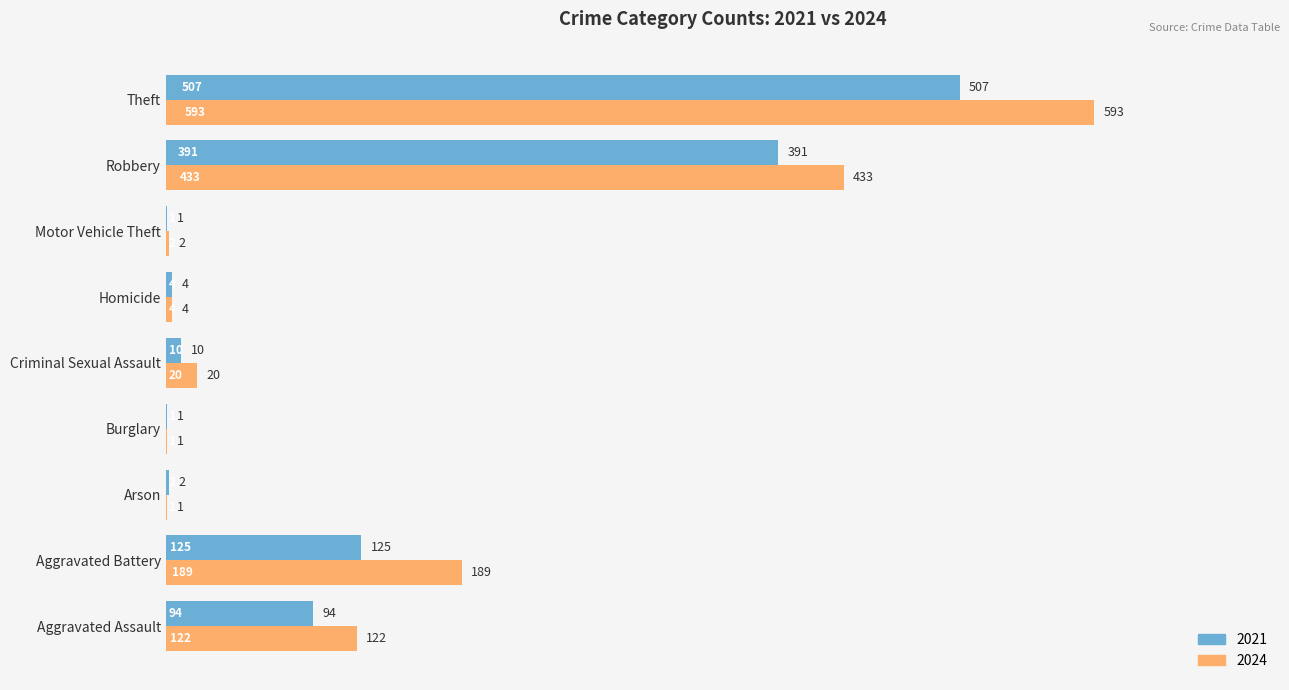

At which category is the sum across all series the highest?

Theft